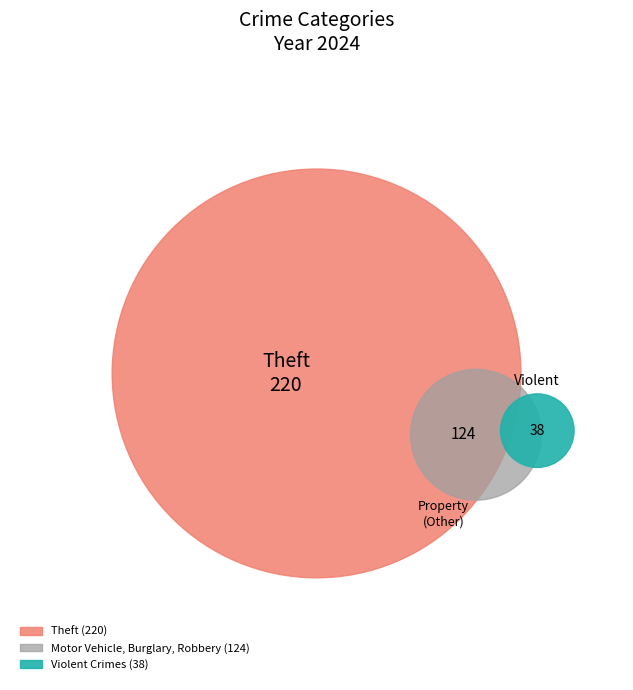

The Criminal Sexual Assault slice represents 1% of the pie. True or false?

False